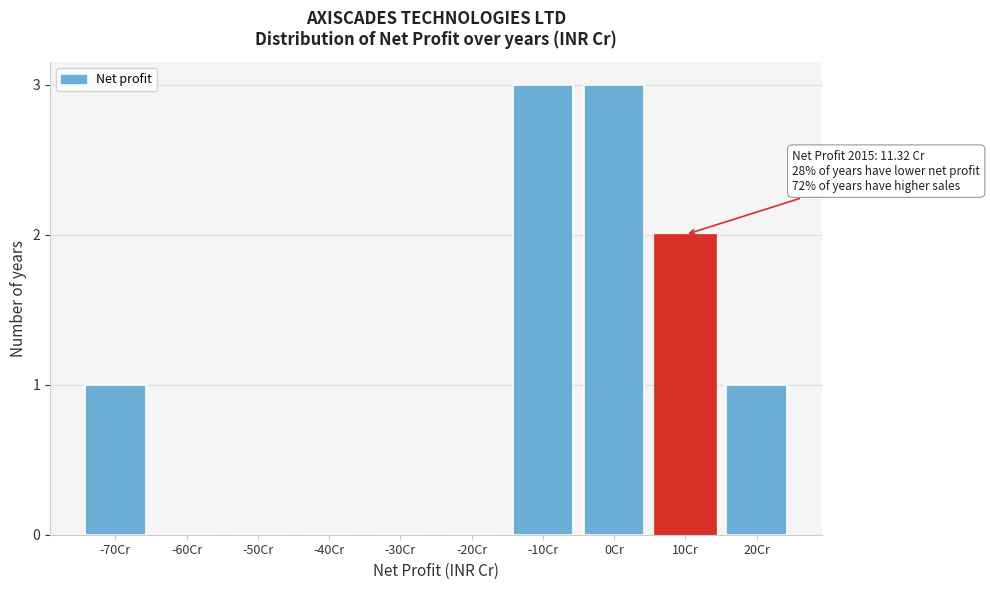

Reading right to left, what are all the values shown in this chart?

20Cr=1	10Cr=2	0Cr=3	-10Cr=3	-20Cr=0	-30Cr=0	-40Cr=0	-50Cr=0	-60Cr=0	-70Cr=1